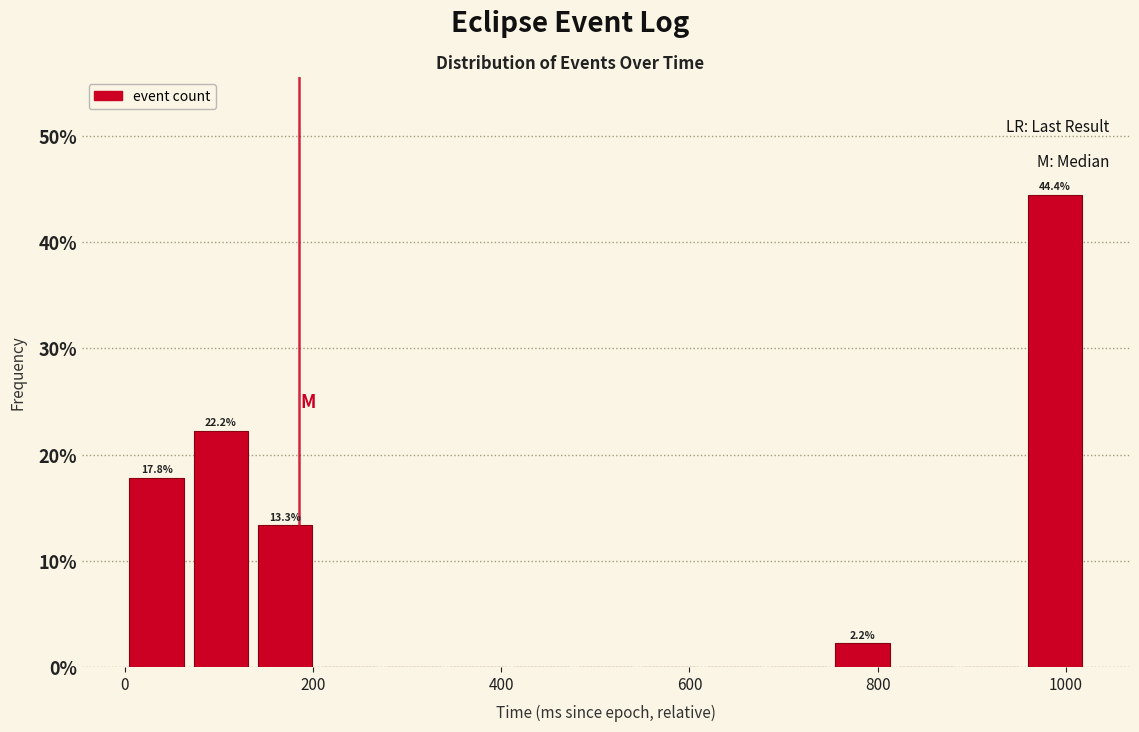

Read against the x-axis, roughly where is the centre of the tallest bar?

980